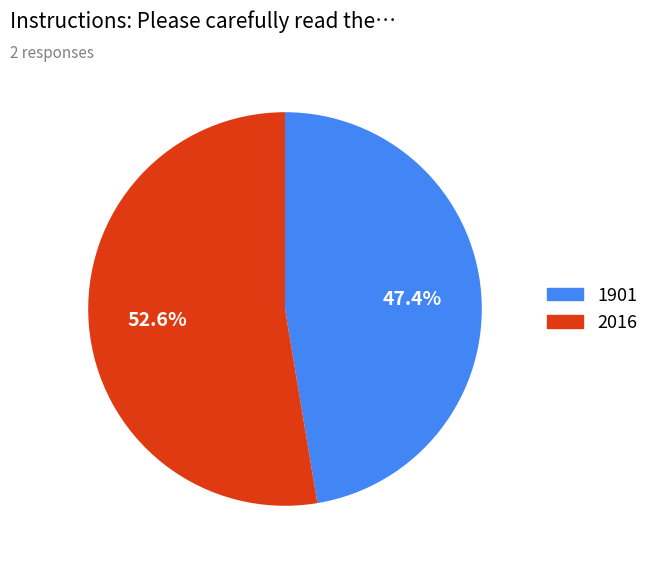

Is it true that 1901 is 47% of the pie?

True